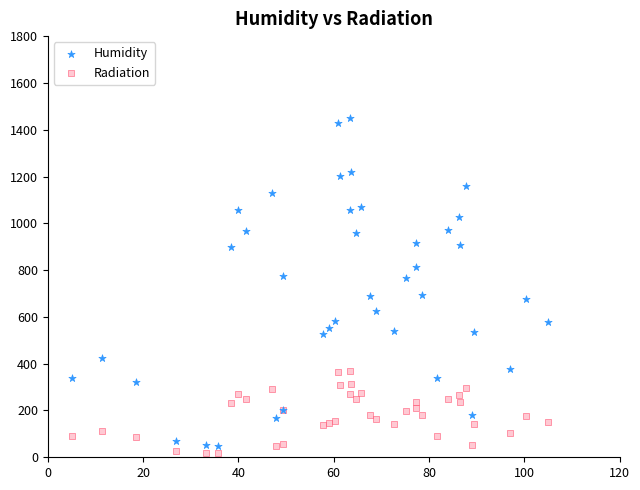

Which series reaches the maximum Y coordinate?

Humidity